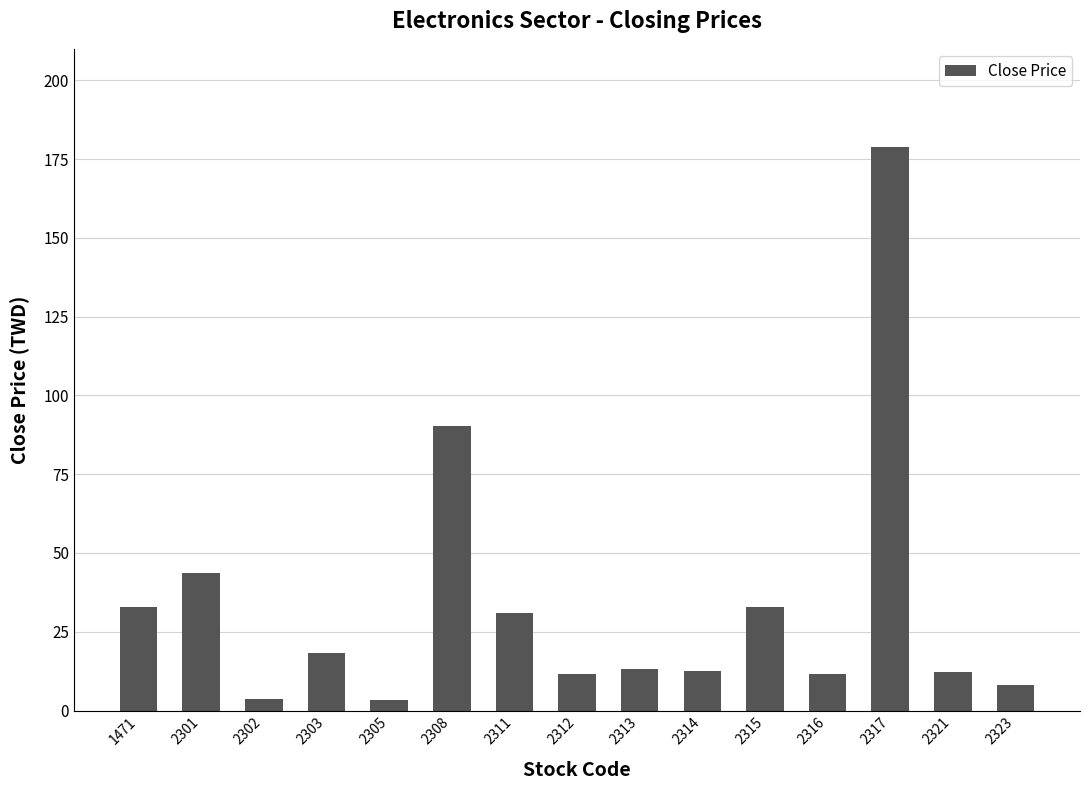

Approximately how many times larger is the value at 2315 compared to 1471?

1.0